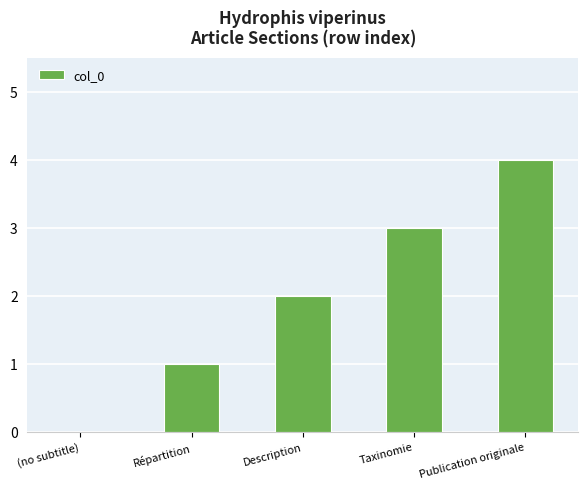

True or false: the data shows 2 at (no subtitle).

False